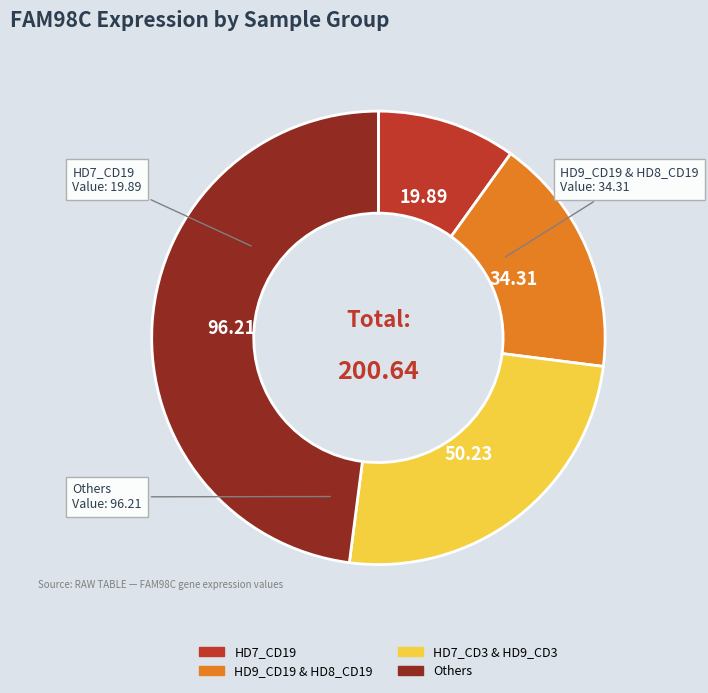

Between HD9_CD19 & HD8_CD19 and HD7_CD3 & HD9_CD3, which is larger?

HD7_CD3 & HD9_CD3